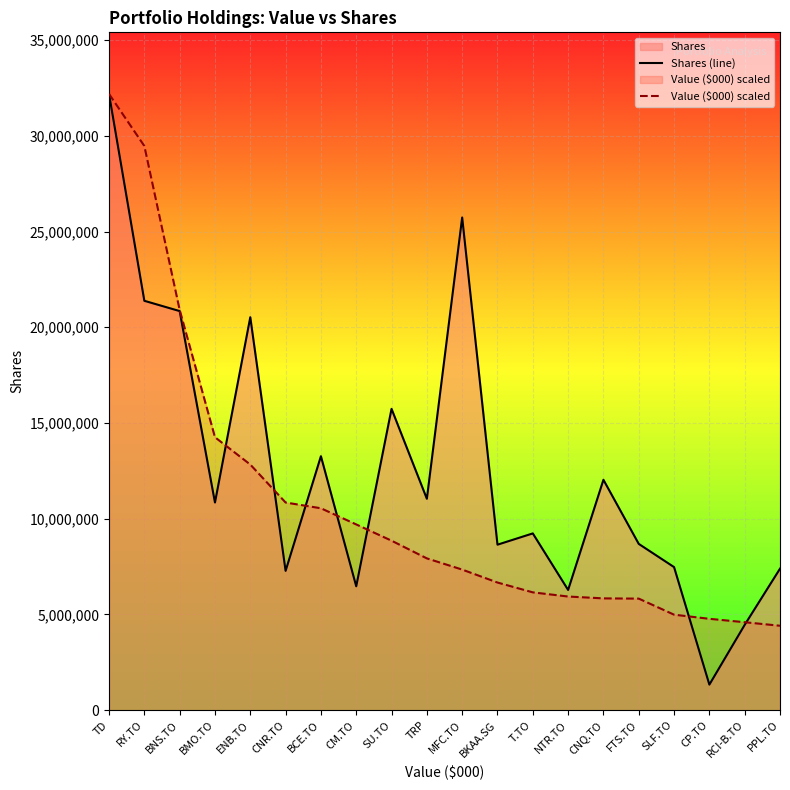

The Shares (line) series shows 11041953.0 at TRP. True or false?

True